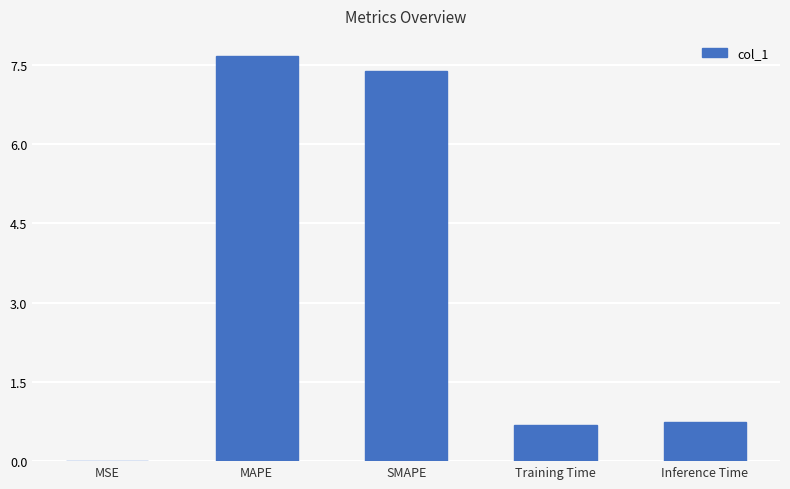

What is the approximate value at SMAPE?

7.4